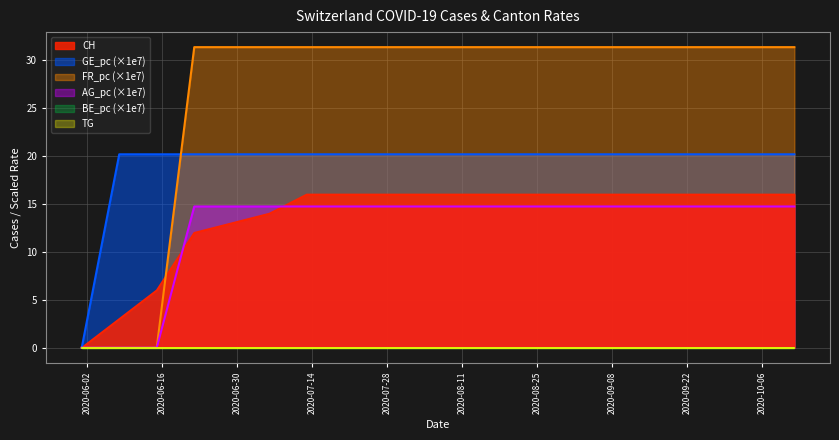

Between 2020-07-13 and 2020-08-24, which is larger?

2020-07-13